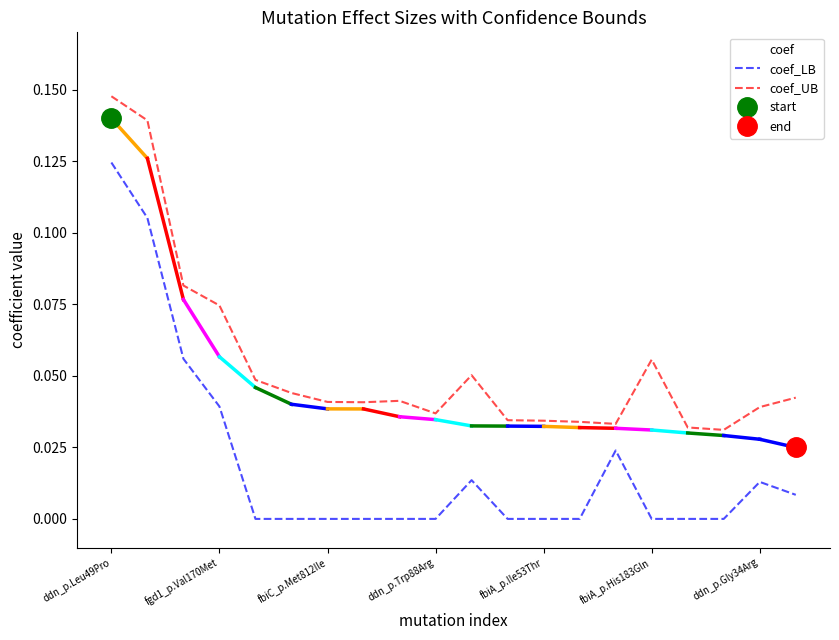

Which has a higher value, fgd1_p.Val170Met or 18?

fgd1_p.Val170Met